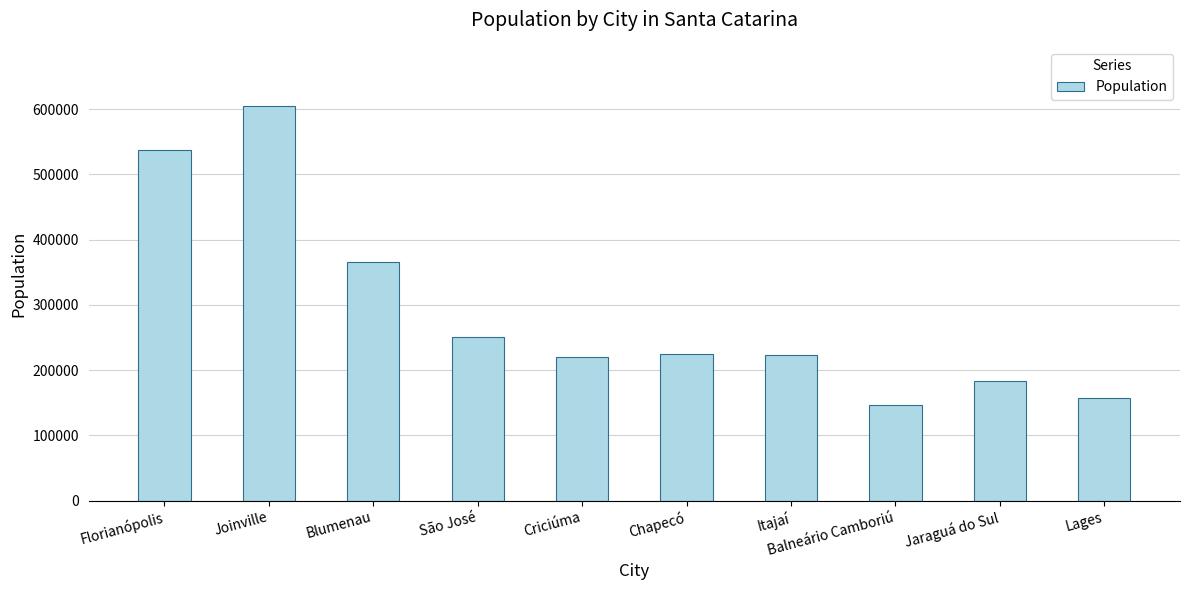

What is the difference between the values at Lages and Criciúma?

61650